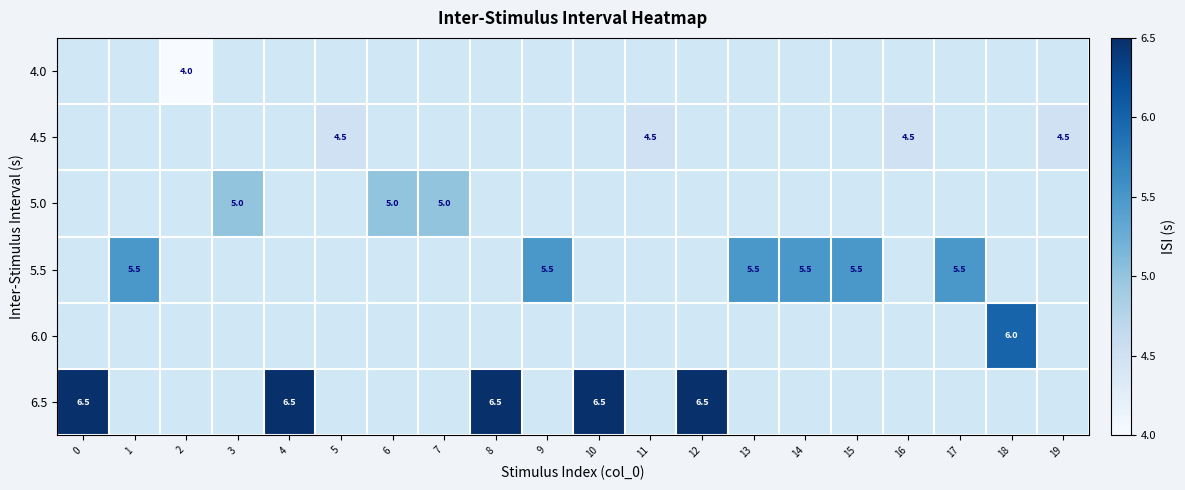

The 6.5 series shows 6.5 at 10. True or false?

True